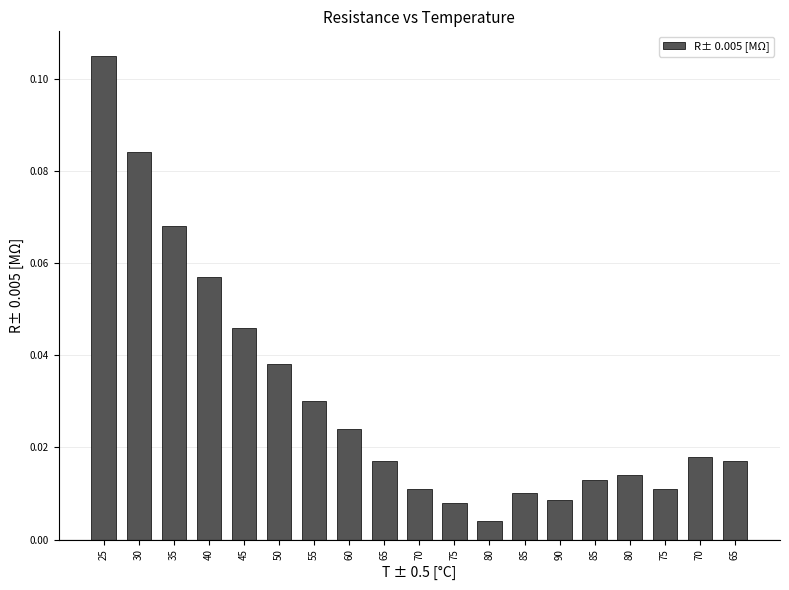

Does the chart contain any negative values?

No